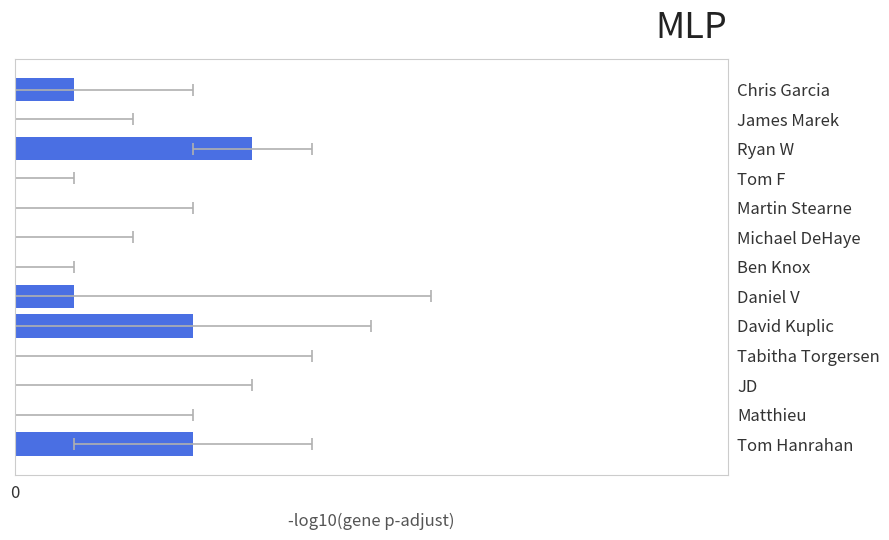

List the labels in order of value, smallest first.

James Marek, Tom F, Martin Stearne, Michael DeHaye, Ben Knox, Tabitha Torgersen, JD, Matthieu, Chris Garcia, Daniel V, David Kuplic, Tom Hanrahan, Ryan W